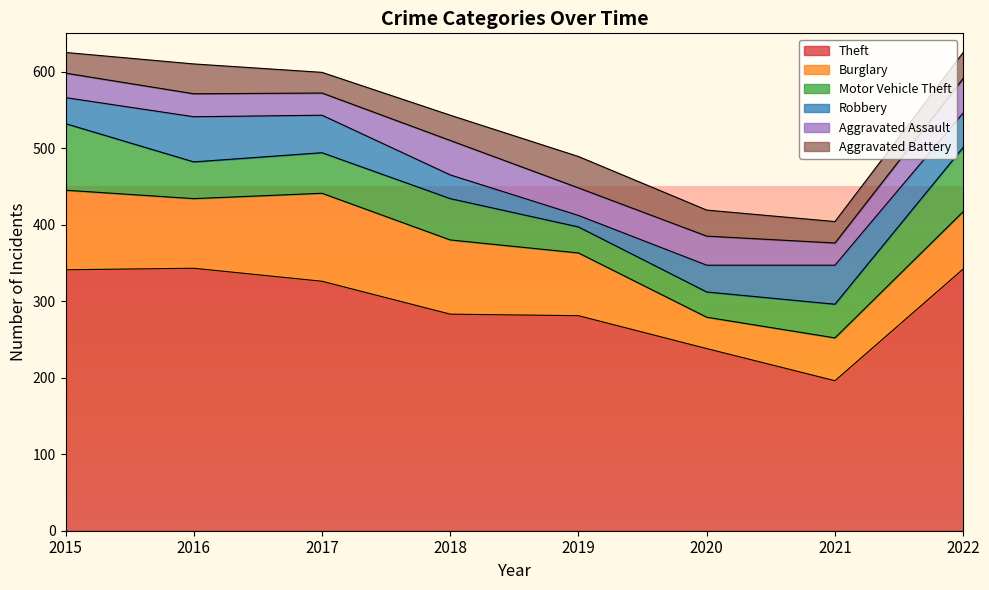

Where is Robbery nearest to the value 37?

2020